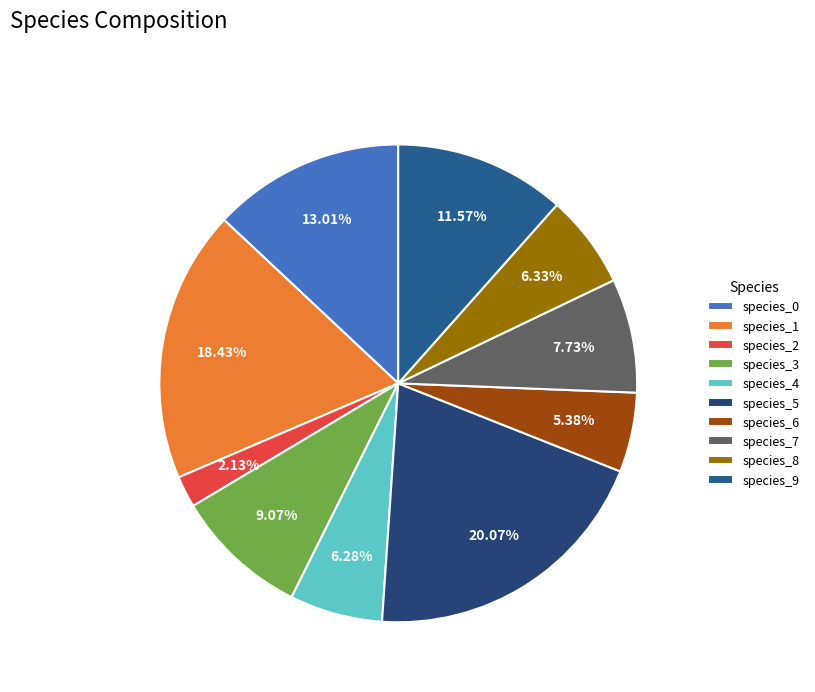

What percentage is the species_2 slice, to the nearest percent?

2%